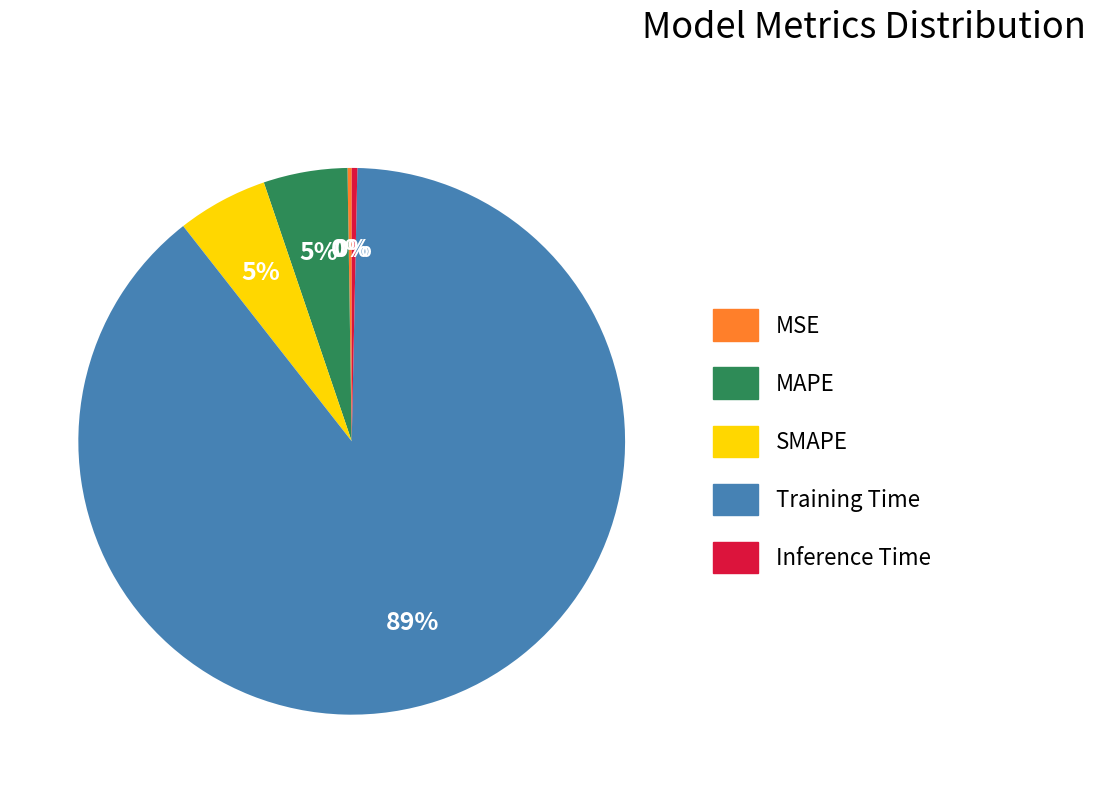

What is the largest slice in the pie chart?

Training Time